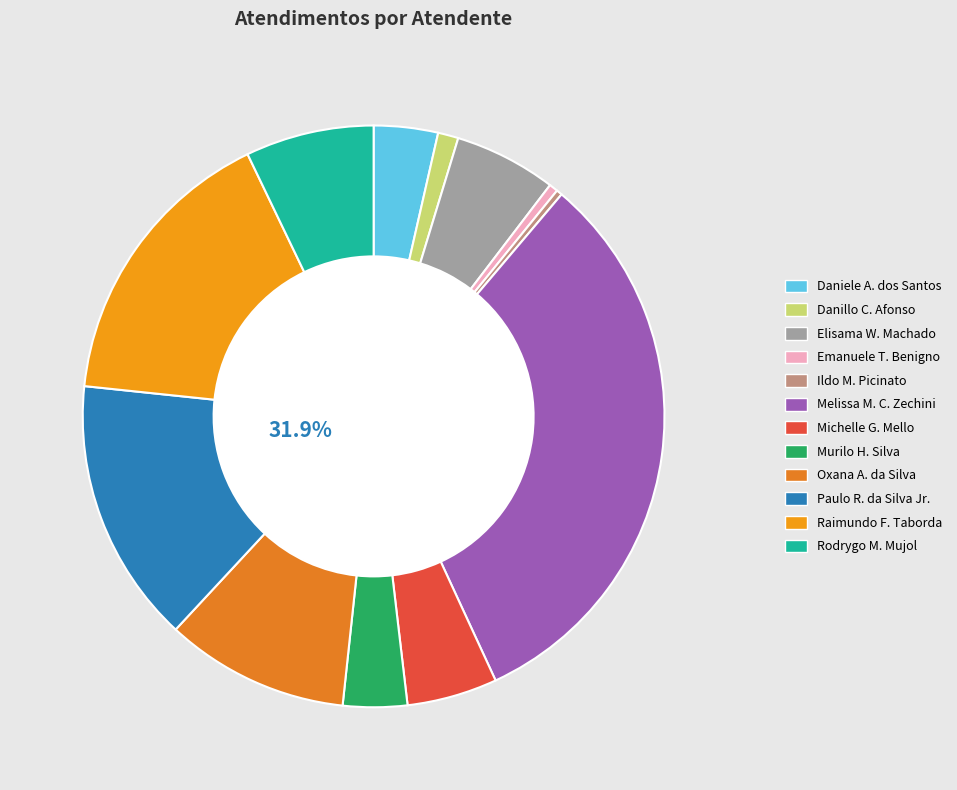

Which category has the smallest portion of the pie?

Ildo Matheus Picinato